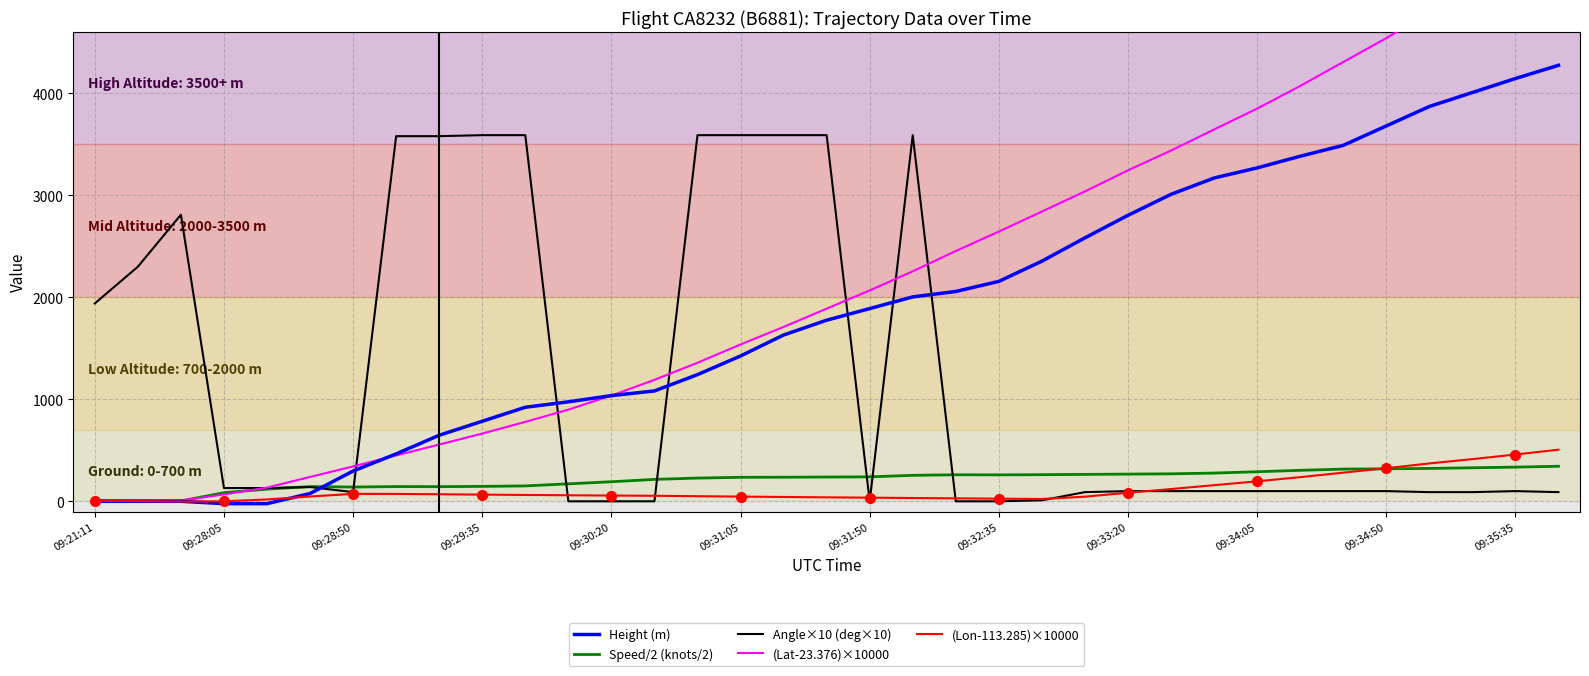

At which label does Speed/2 (knots/2) reach its minimum?

09:21:11